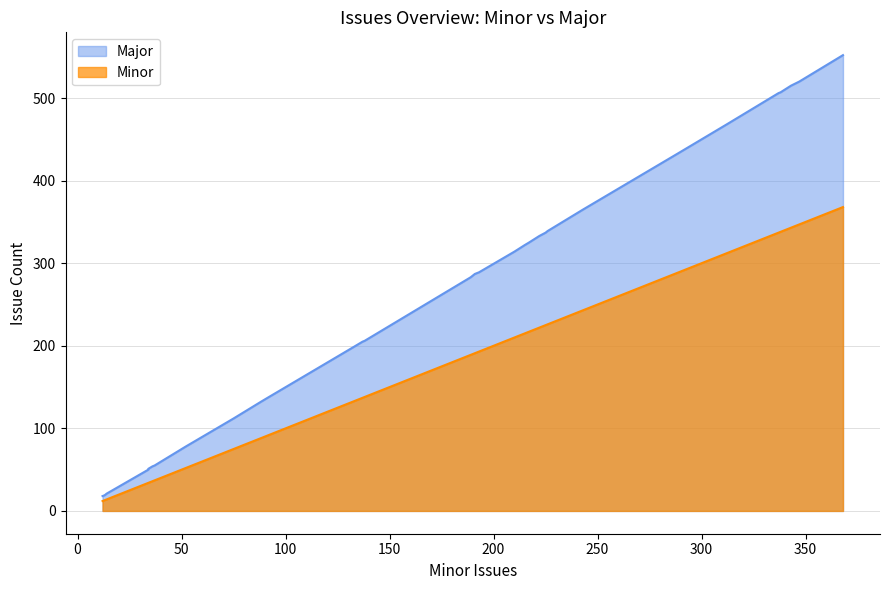

True or false: Major has more than 2 points higher than both neighbors.

False